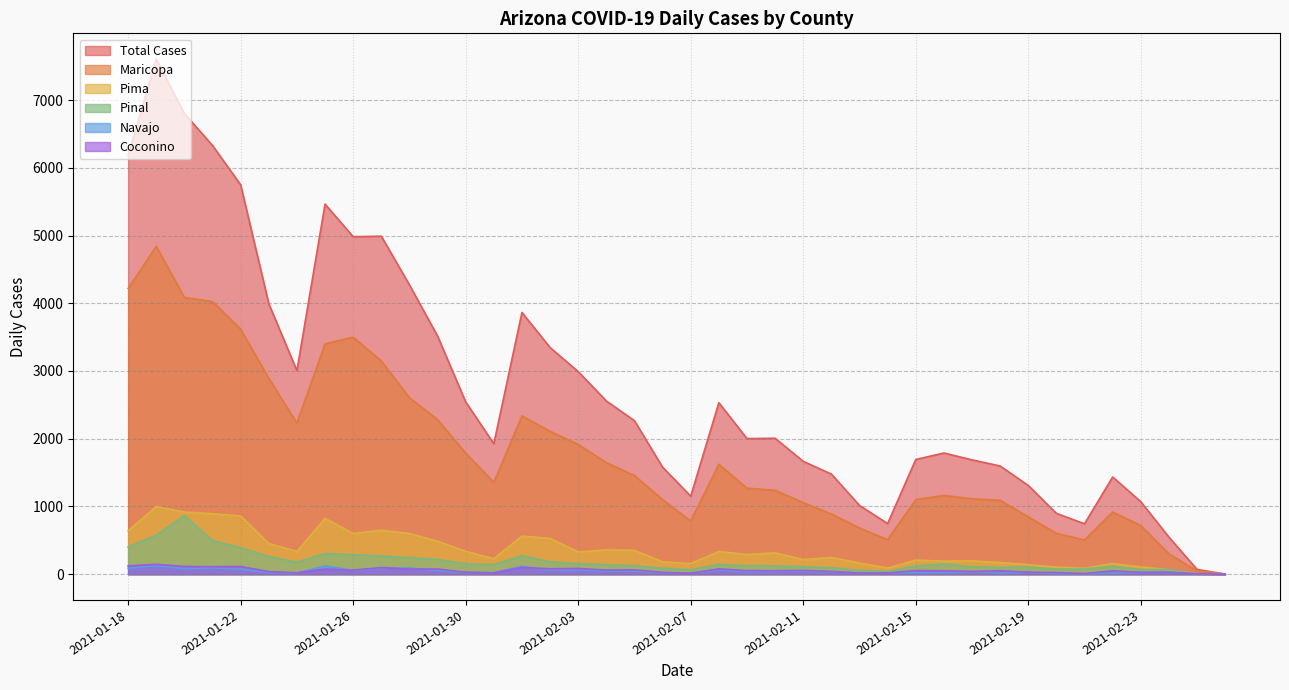

What is the highest value of the Pima series?

998